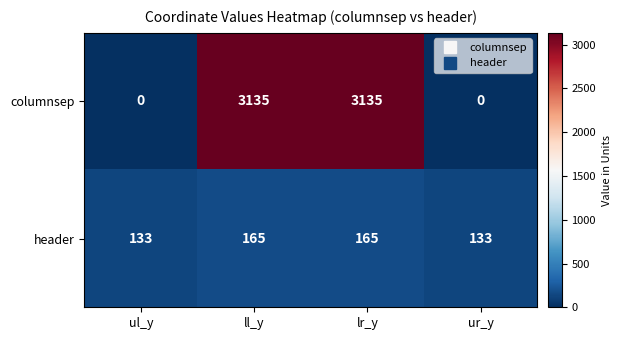

Which series has the largest range (max minus min)?

columnsep